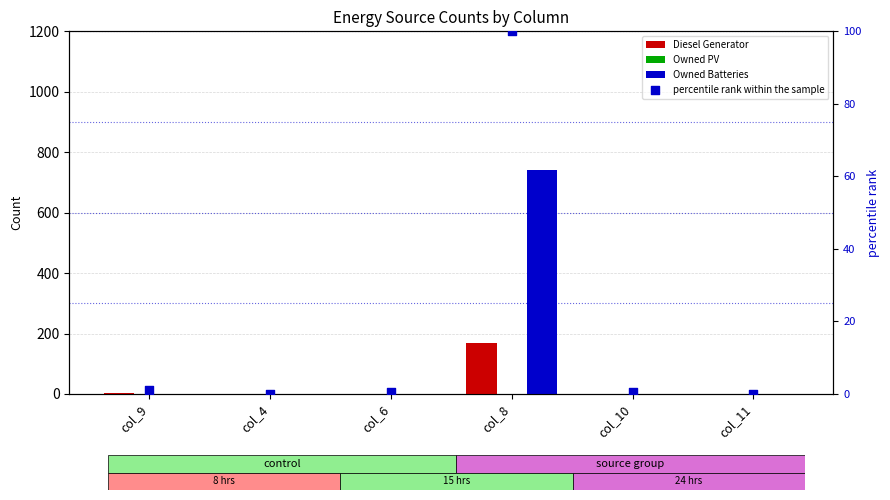

Is the value of Diesel Generator at col_11 greater than the value of Owned Batteries at col_6?

No